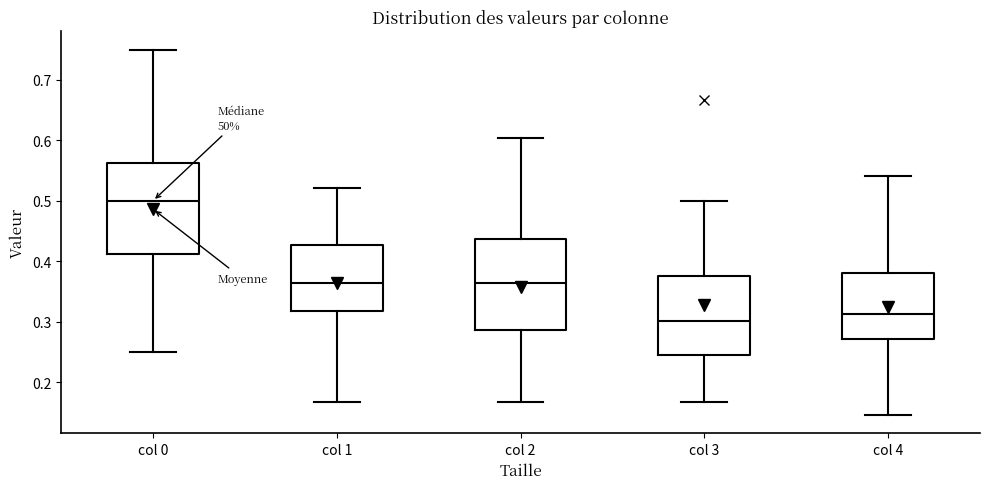

Reading left to right, read every box against the y-axis: the position of its median line, the range the box covers, and the ends of its whiskers. The values are not printed on the chart, so give them approximately, as read against the axis.

col 0: median 0.50, box 0.41 to 0.56, whiskers 0.25 to 0.75
col 1: median 0.36, box 0.32 to 0.43, whiskers 0.17 to 0.52
col 2: median 0.36, box 0.29 to 0.44, whiskers 0.17 to 0.60
col 3: median 0.30, box 0.24 to 0.38, whiskers 0.17 to 0.50
col 4: median 0.31, box 0.27 to 0.38, whiskers 0.15 to 0.54